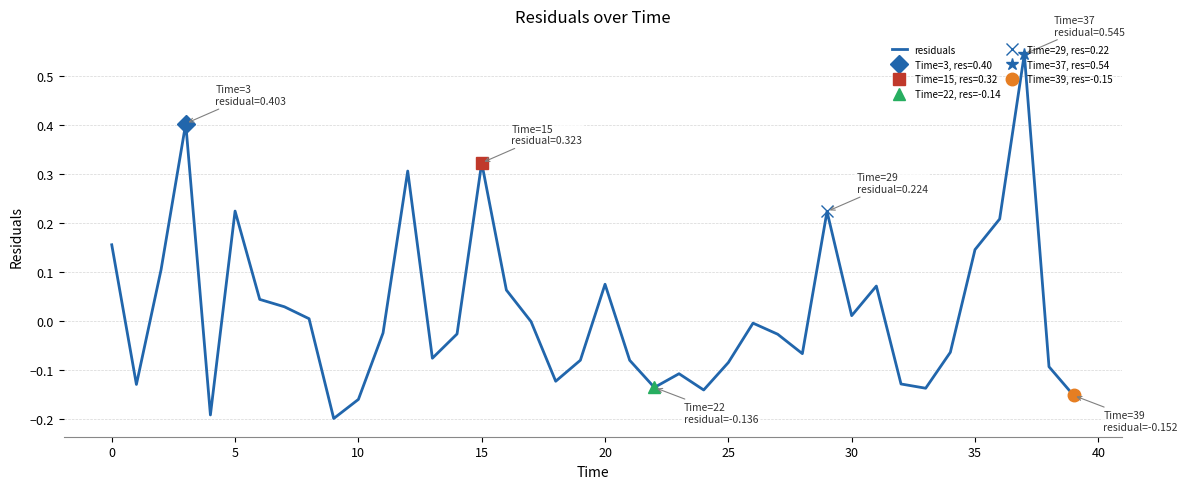

How many points are lower than both their immediate neighbors (excluding endpoints)?

10